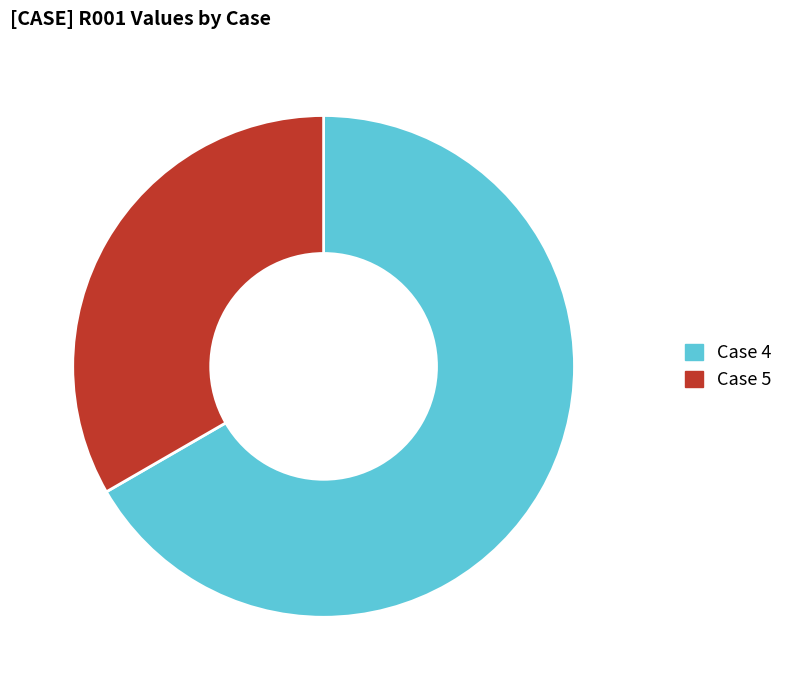

Combined, do Case 4 and Case 5 account for over 50%?

Yes